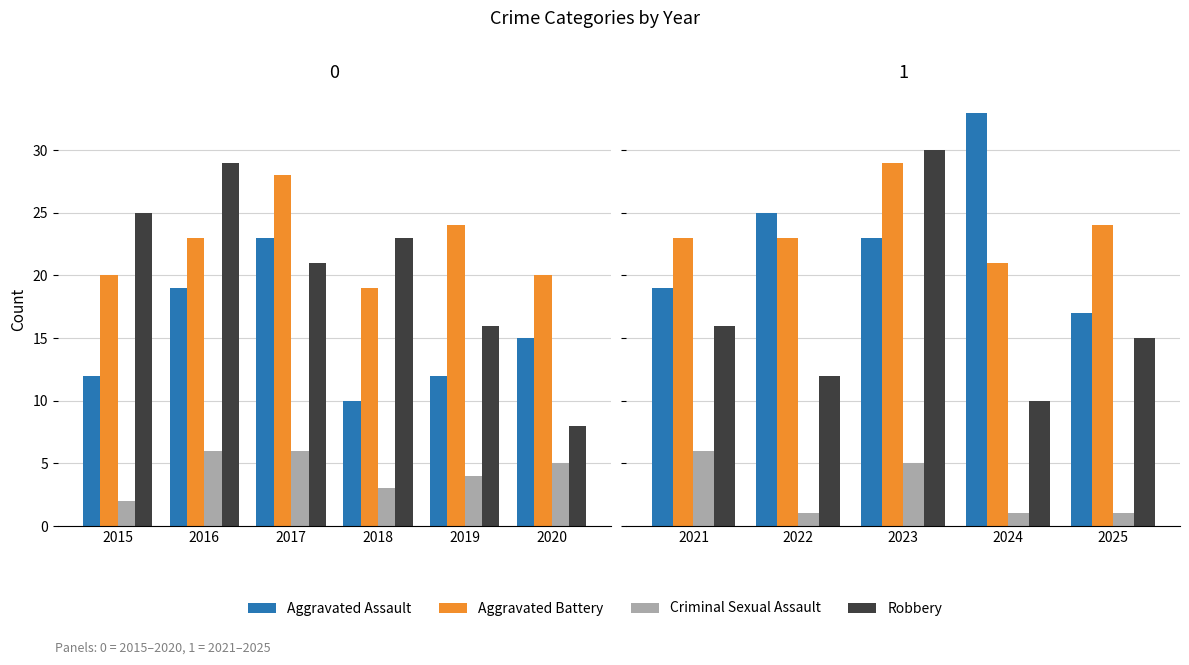

What is the difference between the maximum and minimum values in the Criminal Sexual Assault series?

5